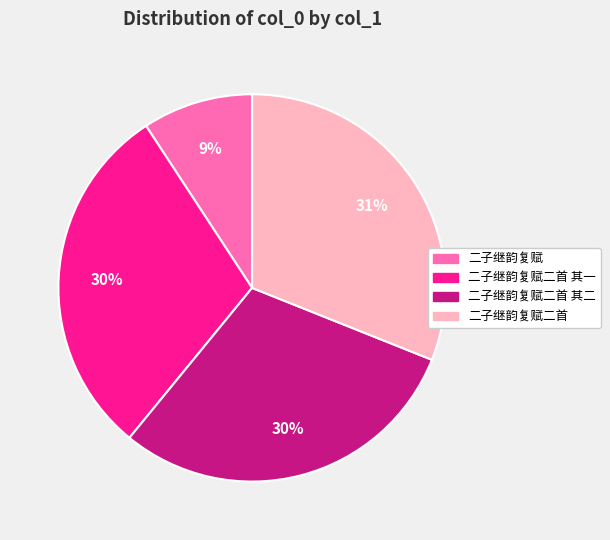

To the nearest percent, what is the average slice percentage?

25%